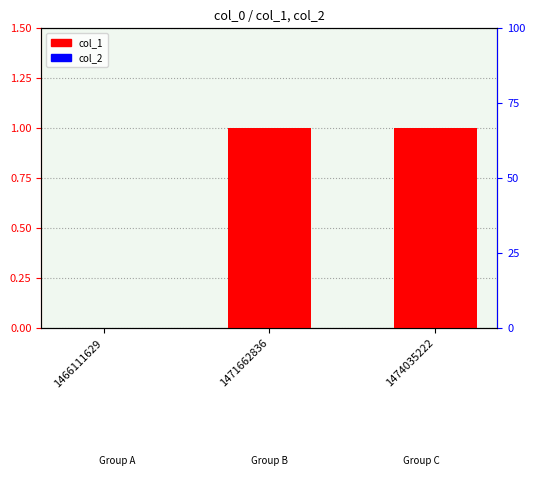

What are all the series names shown in the legend?

col_1, col_2